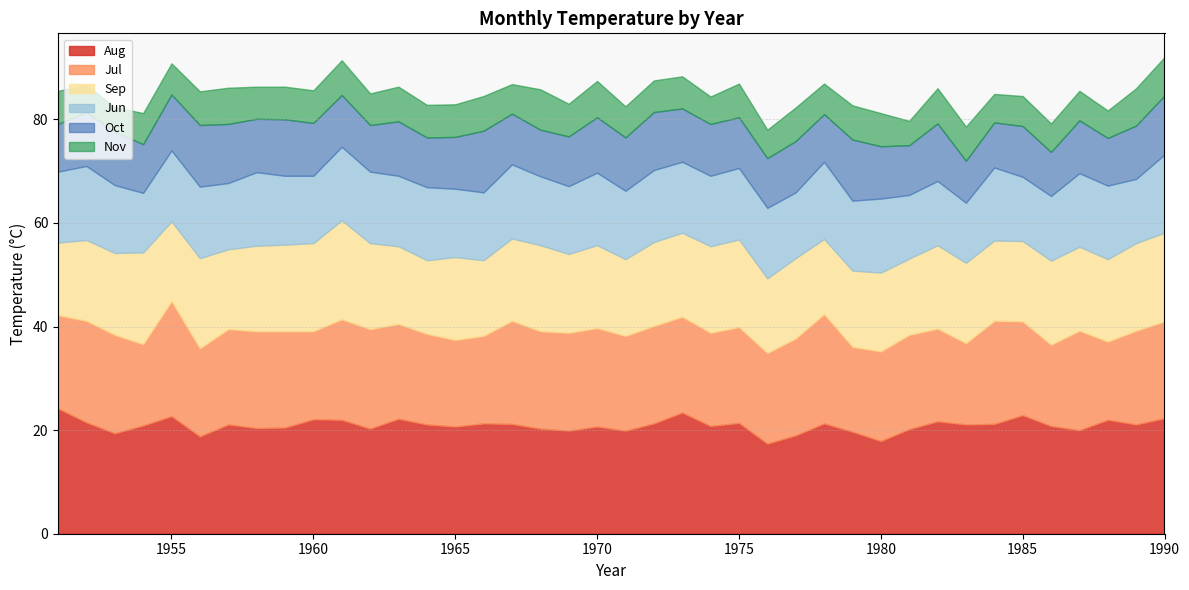

Reading right to left, what are all the values shown in this chart?

Aug: 1990=22.3	1989=21.1	1988=22.0	1987=20.0	1986=20.8	1985=22.9	1984=21.2	1983=21.1	1982=21.7	1981=20.2	1980=17.9	1979=19.7	1978=21.3	1977=19.0	1976=17.4	1975=21.4	1974=20.8	1973=23.4	1972=21.3	1971=19.9	1970=20.7	1969=19.9	1968=20.3	1967=21.2	1966=21.3	1965=20.7	1964=21.1	1963=22.2	1962=20.3	1961=22.0	1960=22.1	1959=20.5	1958=20.4	1957=21.1	1956=18.8	1955=22.7	1954=20.9	1953=19.4	1952=21.5	1951=24.2
Jul: 1990=18.7	1989=18.1	1988=15.1	1987=19.2	1986=15.7	1985=18.1	1984=19.9	1983=15.7	1982=17.9	1981=18.2	1980=17.3	1979=16.4	1978=21.1	1977=18.7	1976=17.5	1975=18.5	1974=18.0	1973=18.5	1972=18.8	1971=18.3	1970=19.0	1969=18.9	1968=18.8	1967=19.9	1966=16.9	1965=16.7	1964=17.5	1963=18.3	1962=19.2	1961=19.4	1960=17.0	1959=18.6	1958=18.7	1957=18.4	1956=17.0	1955=22.2	1954=15.7	1953=19.0	1952=19.6	1951=18.0
Sep: 1990=17.1	1989=16.9	1988=15.9	1987=16.2	1986=16.2	1985=15.5	1984=15.5	1983=15.5	1982=16.1	1981=14.7	1980=15.2	1979=14.7	1978=14.5	1977=15.5	1976=14.4	1975=16.9	1974=16.7	1973=16.2	1972=16.2	1971=14.8	1970=16.0	1969=15.2	1968=16.6	1967=15.9	1966=14.6	1965=16.0	1964=14.2	1963=15.0	1962=16.6	1961=19.1	1960=17.0	1959=16.7	1958=16.5	1957=15.4	1956=17.4	1955=15.4	1954=17.7	1953=15.8	1952=15.6	1951=14.0
Jun: 1990=15.1	1989=12.4	1988=14.2	1987=14.2	1986=12.5	1985=12.4	1984=14.1	1983=11.6	1982=12.4	1981=12.3	1980=14.3	1979=13.5	1978=14.9	1977=12.7	1976=13.6	1975=13.8	1974=13.6	1973=13.7	1972=13.9	1971=13.2	1970=14.0	1969=13.1	1968=13.3	1967=14.3	1966=13.1	1965=13.2	1964=14.1	1963=13.6	1962=13.8	1961=14.2	1960=13.0	1959=13.3	1958=14.2	1957=12.8	1956=13.8	1955=13.7	1954=11.5	1953=13.1	1952=14.3	1951=13.7
Oct: 1990=11.4	1989=10.3	1988=9.2	1987=10.2	1986=8.5	1985=9.8	1984=8.7	1983=8.1	1982=11.1	1981=9.6	1980=10.1	1979=11.8	1978=9.2	1977=9.9	1976=9.6	1975=9.8	1974=10.0	1973=10.3	1972=11.2	1971=10.3	1970=10.7	1969=9.6	1968=9.0	1967=9.8	1966=11.9	1965=10.0	1964=9.6	1963=10.5	1962=9.0	1961=10.0	1960=10.2	1959=10.9	1958=10.3	1957=11.4	1956=11.9	1955=10.8	1954=9.4	1953=10.3	1952=10.4	1951=9.2
Nov: 1990=7.4	1989=7.2	1988=5.3	1987=5.7	1986=5.5	1985=5.8	1984=5.5	1983=6.6	1982=6.8	1981=4.7	1980=6.4	1979=6.6	1978=5.9	1977=6.5	1976=5.5	1975=6.5	1974=5.3	1973=6.2	1972=6.1	1971=6.0	1970=7.0	1969=6.3	1968=7.8	1967=5.7	1966=6.7	1965=6.3	1964=6.3	1963=6.7	1962=6.1	1961=6.7	1960=6.3	1959=6.3	1958=6.2	1957=7.0	1956=6.5	1955=6.0	1954=6.0	1953=4.8	1952=5.2	1951=6.4